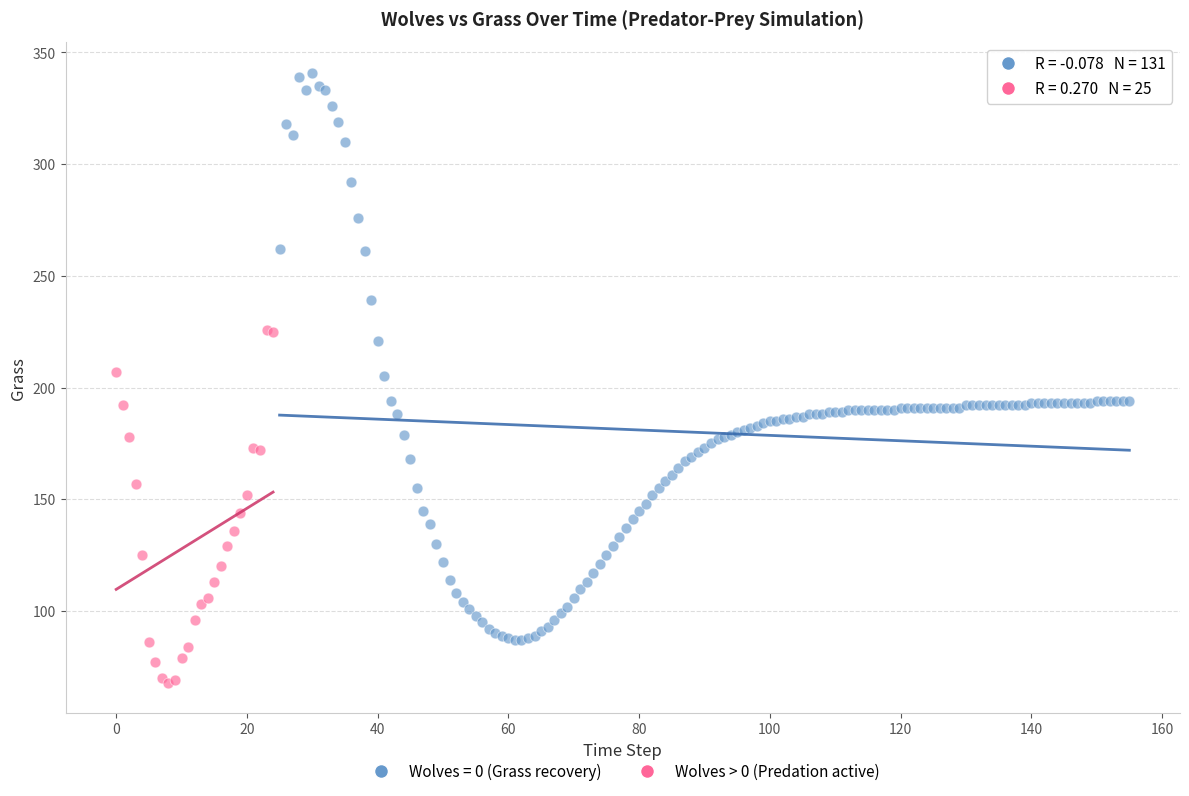

Which series contains the highest Y value?

Wolves = 0 (Grass recovery)